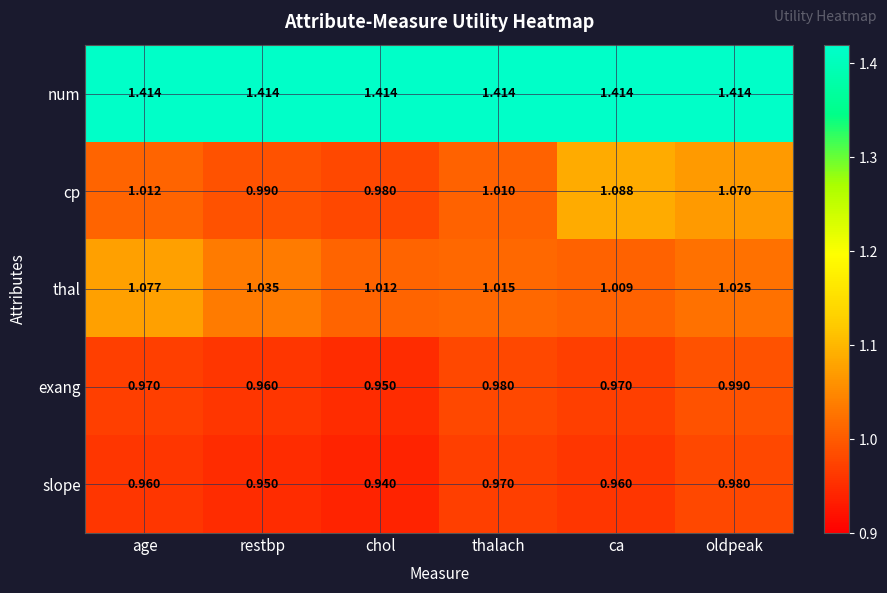

At which label is exang closest to 0?

chol